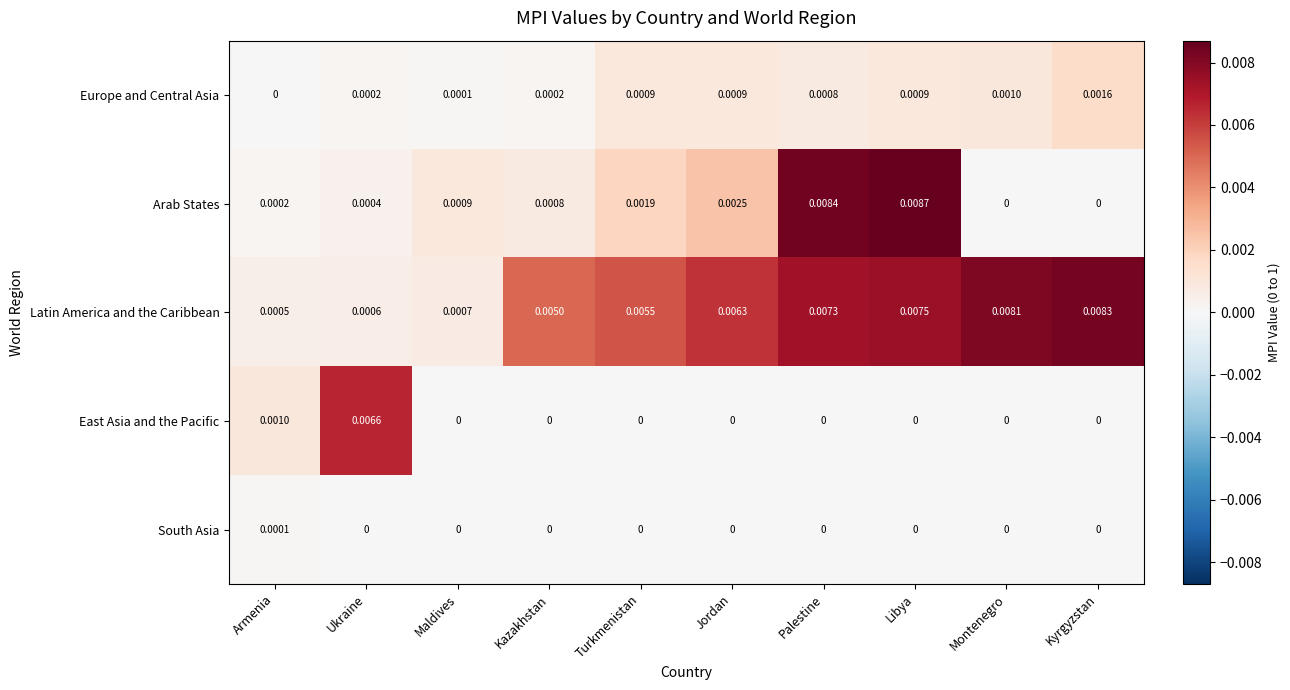

At which category is the sum across all series the highest?

Libya